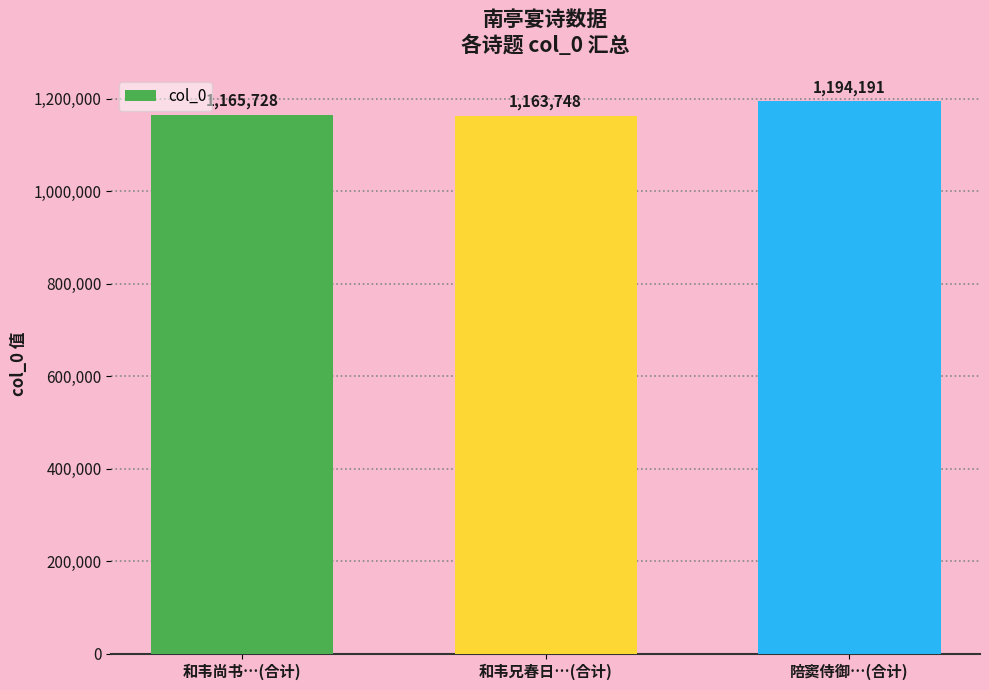

The value at 陪窦侍御…(合计) is 293677. True or false?

False